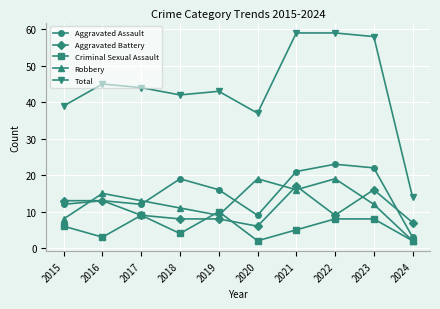

How many interior local peaks does the Robbery series have?

3